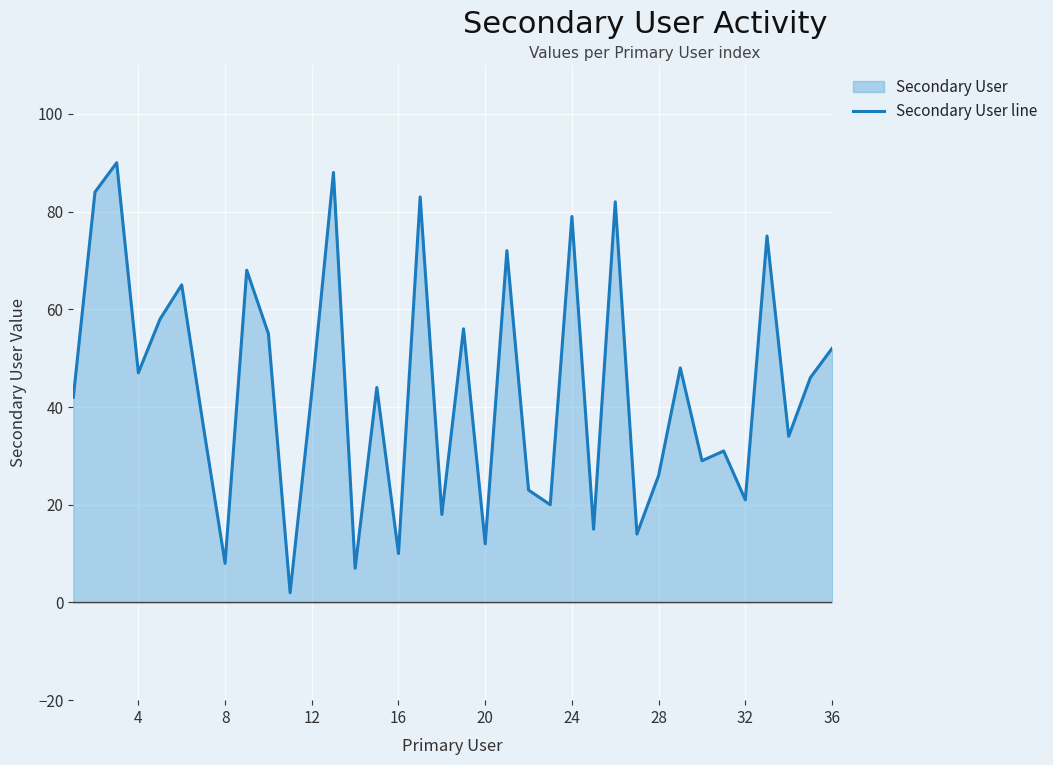

What is the smallest value displayed?

2